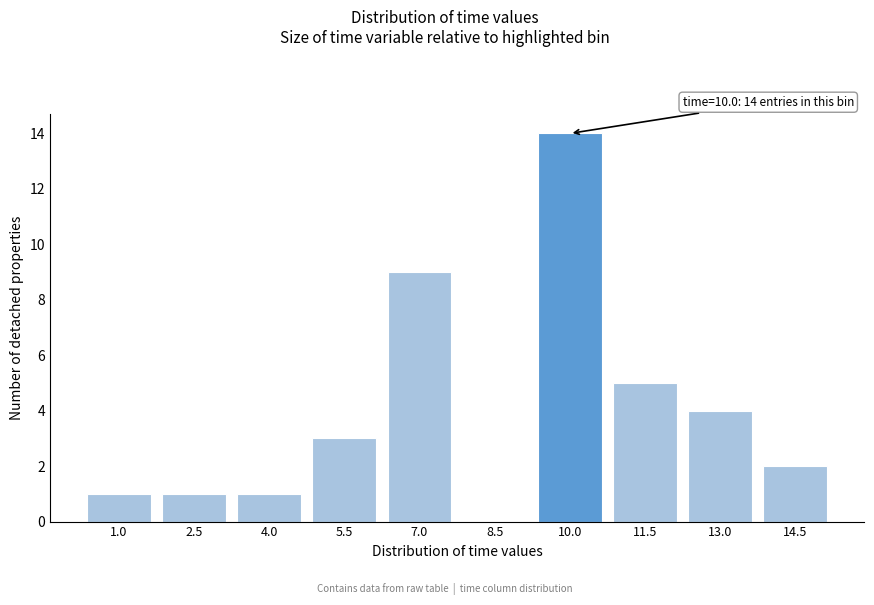

Reading left to right, list all the values displayed in this chart.

1.0=1	2.5=1	4.0=1	5.5=3	7.0=9	8.5=0	10.0=14	11.5=5	13.0=4	14.5=2